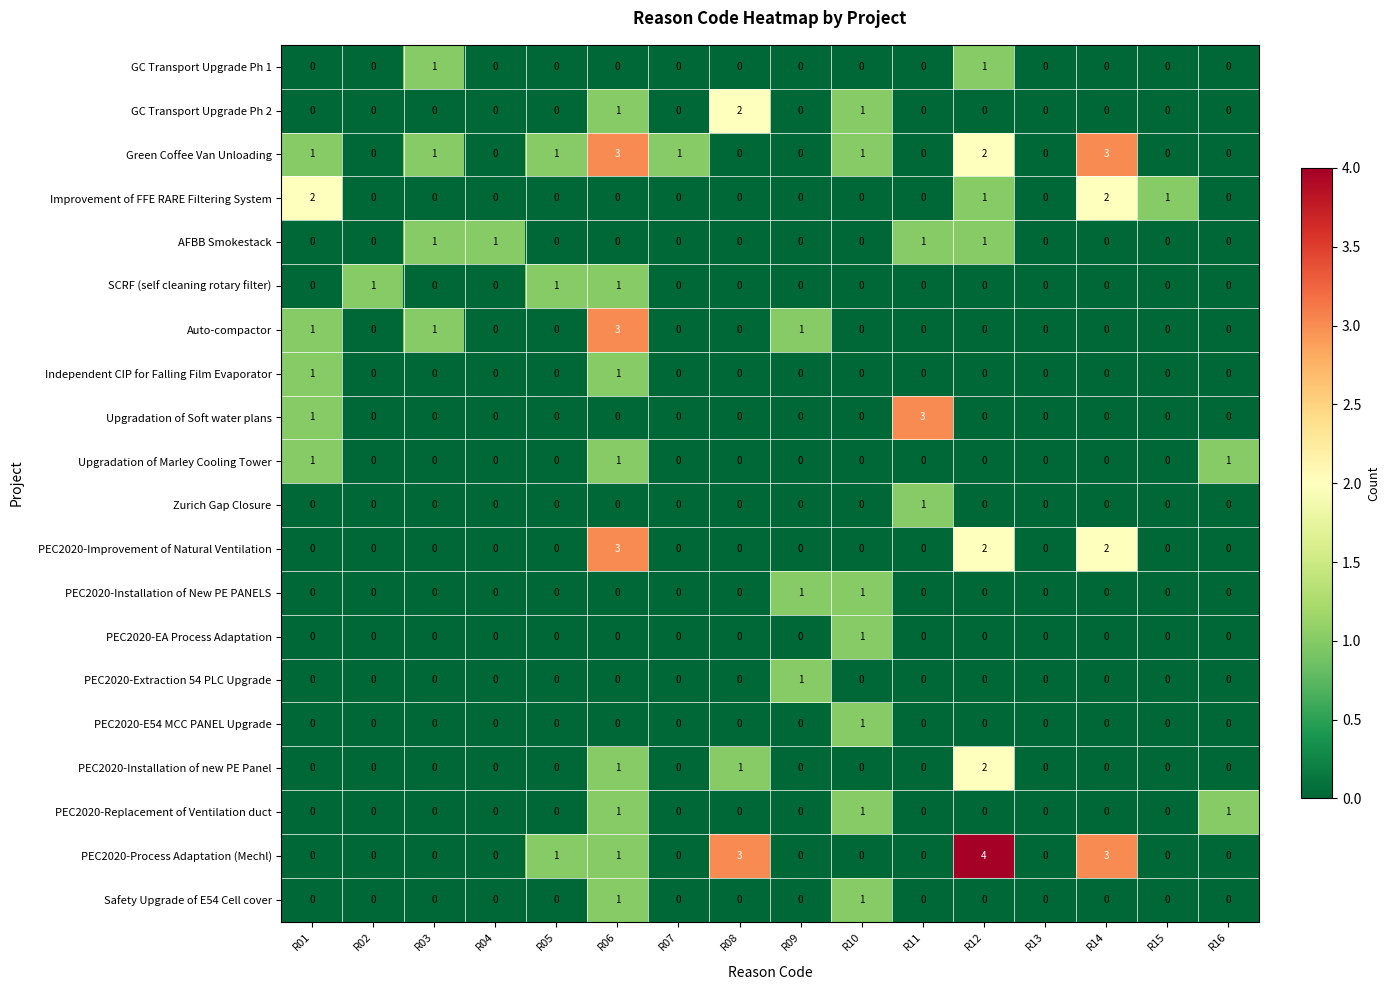

Which series has the largest total across all categories?

Green Coffee Van Unloading